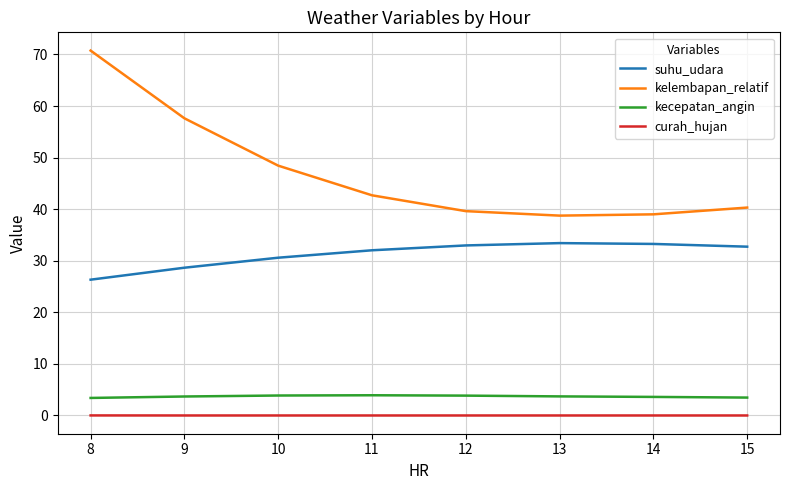

Which label corresponds to the largest value in the chart?

8